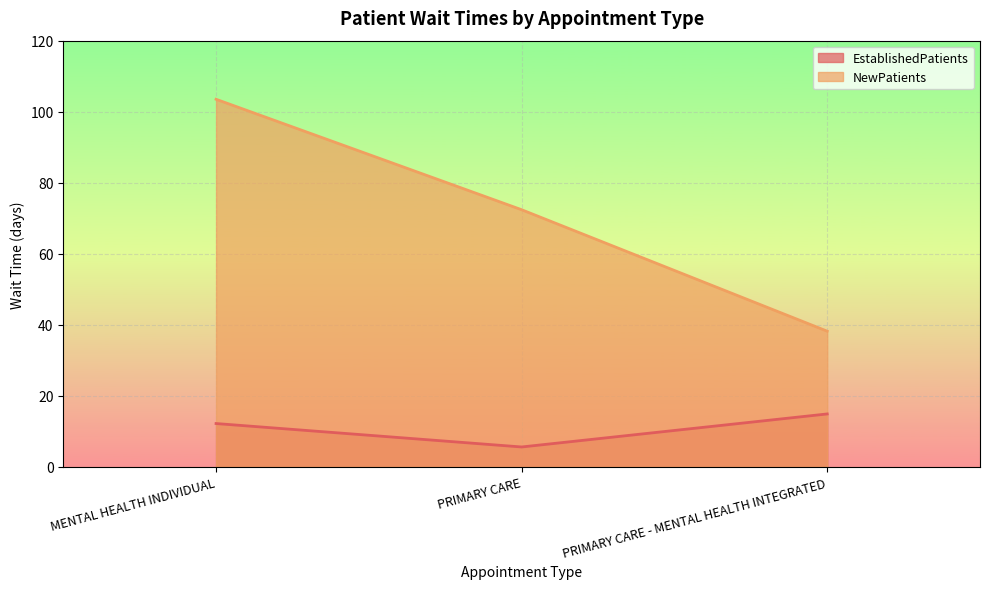

Where is NewPatients nearest to the value 70?

PRIMARY CARE